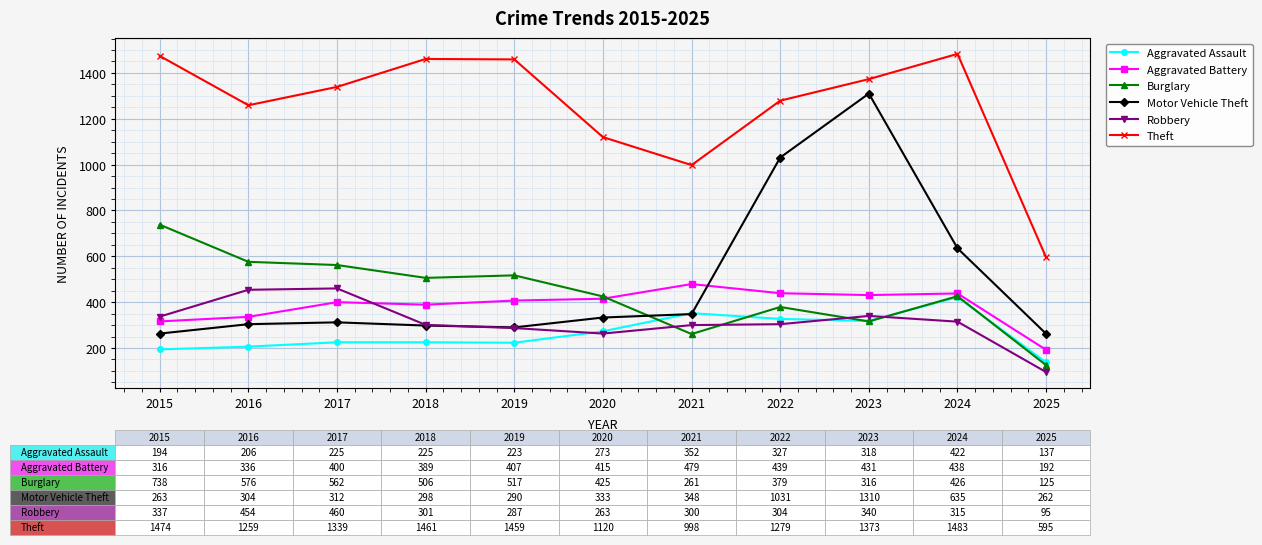

At which label does Aggravated Battery reach its minimum?

2025